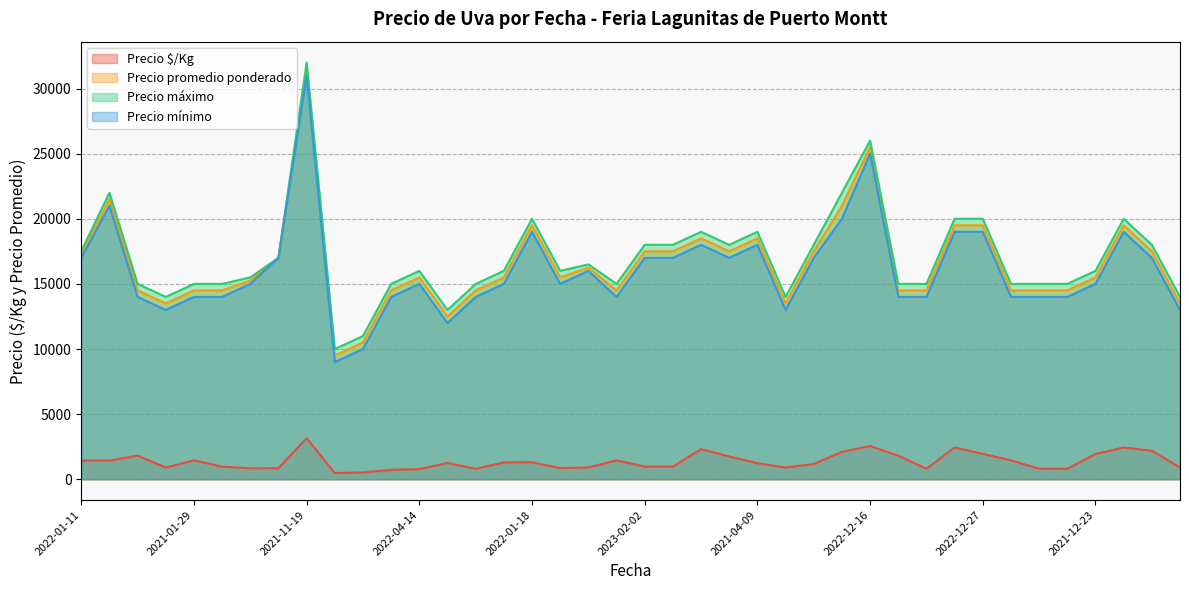

True or false: Precio promedio ponderado has a value of 17000 at 2022-02-18.

True